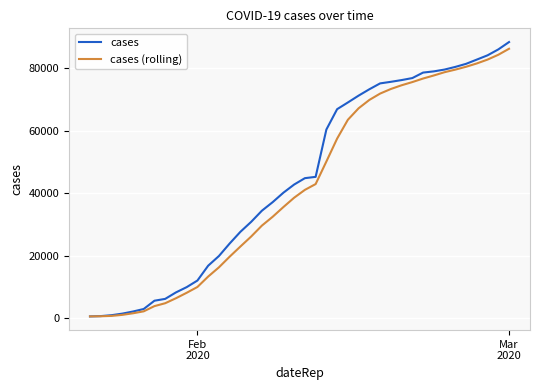

Which series has the widest spread of values?

cases